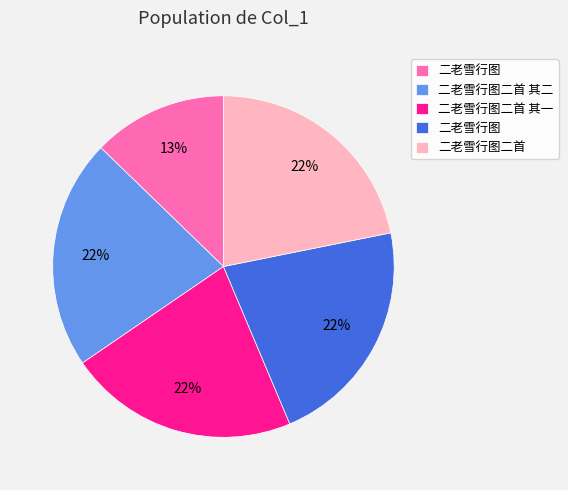

Does any single category account for the majority?

No